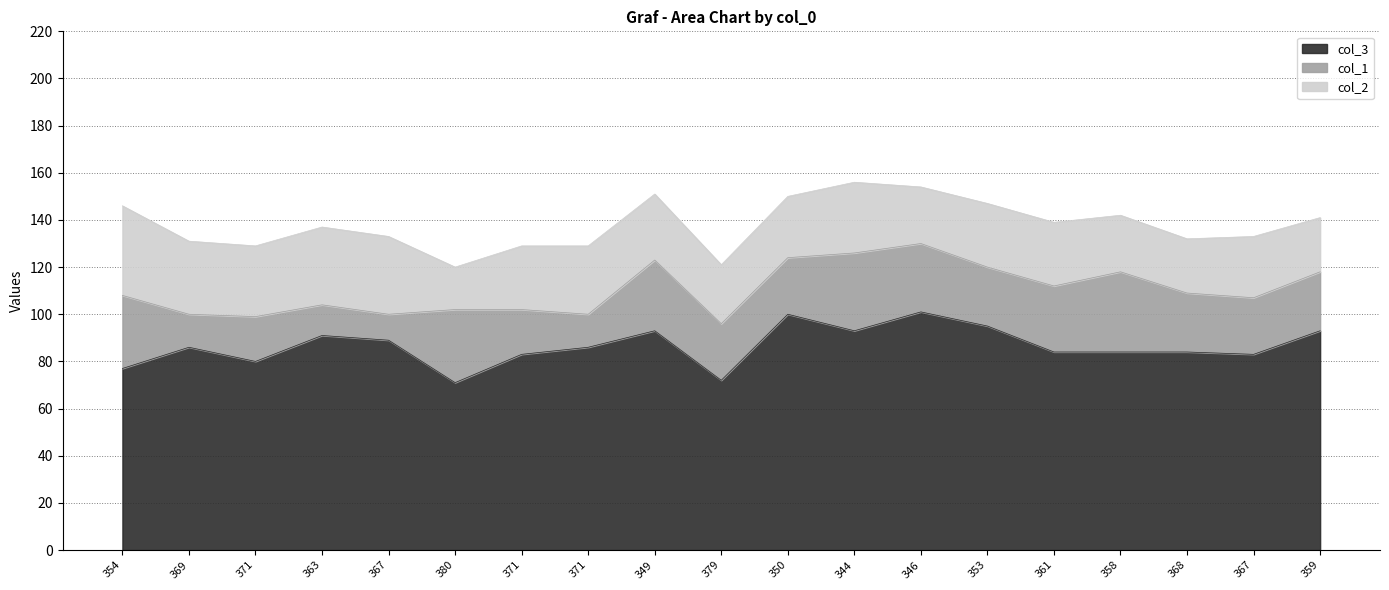

Reading left to right, extract all data points from this chart.

col_3: 354=77	369=86	371=80	363=91	367=89	380=71	371=83	371=86	349=93	379=72	350=100	344=93	346=101	353=95	361=84	358=84	368=84	367=83	359=93
col_1: 354=31	369=14	371=19	363=13	367=11	380=31	371=19	371=14	349=30	379=24	350=24	344=33	346=29	353=25	361=28	358=34	368=25	367=24	359=25
col_2: 354=38	369=31	371=30	363=33	367=33	380=18	371=27	371=29	349=28	379=25	350=26	344=30	346=24	353=27	361=27	358=24	368=23	367=26	359=23